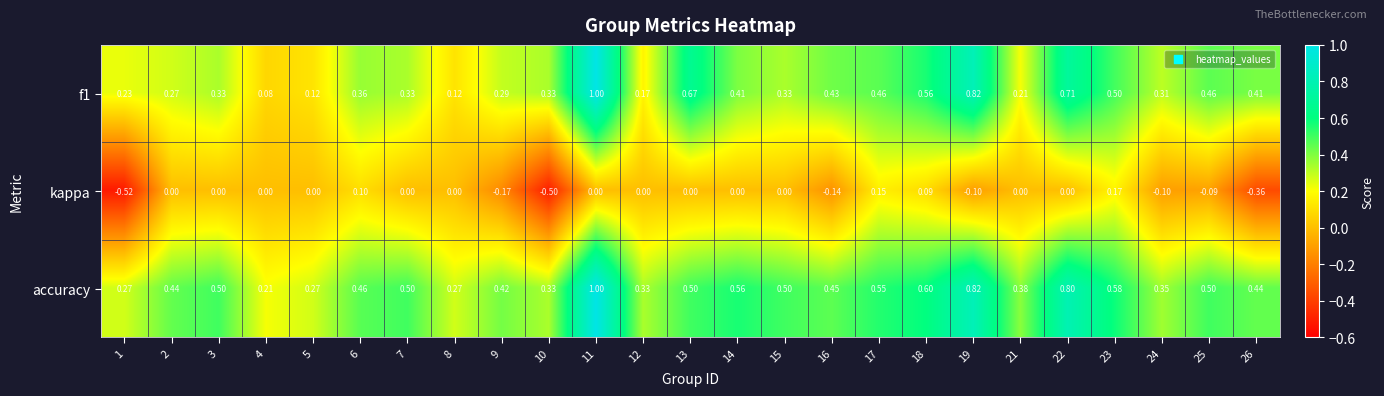

Is the value of kappa at 15 greater than the value of f1 at 24?

No